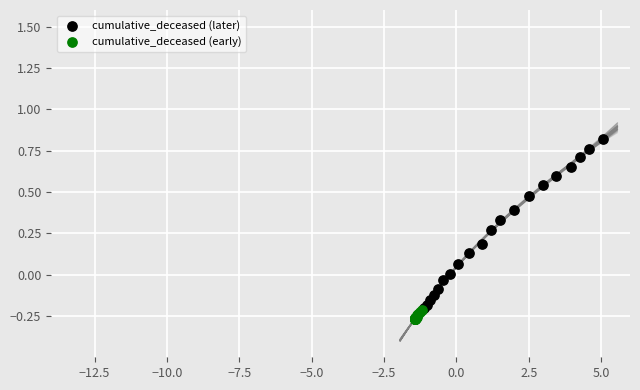

Which series reaches the maximum Y coordinate?

cumulative_deceased (later)